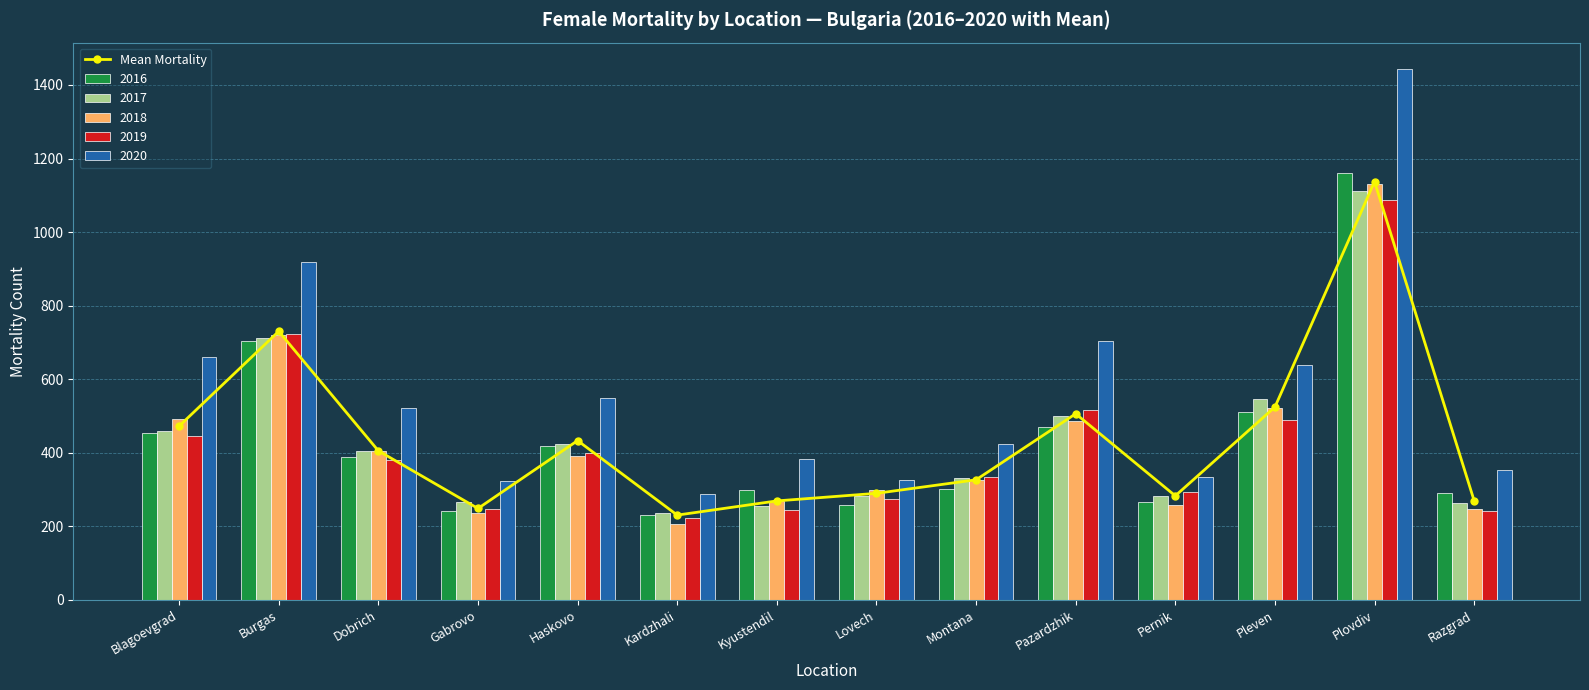

What is the difference between the maximum and minimum values?

906.8